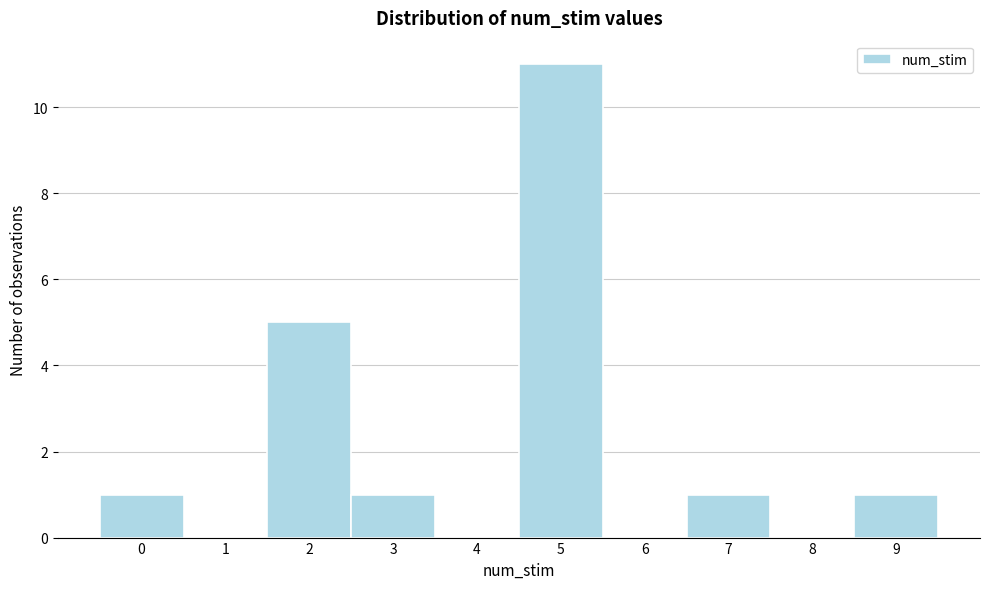

Over which range of the x-axis is the bar tallest?

4.5 to 5.5